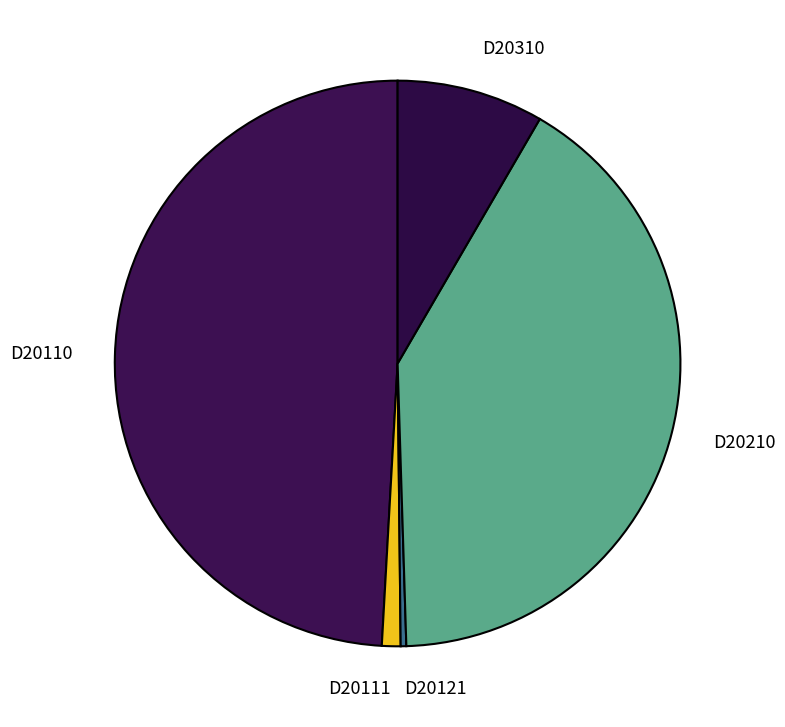

Which has a higher value, D20110 or D20121?

D20110